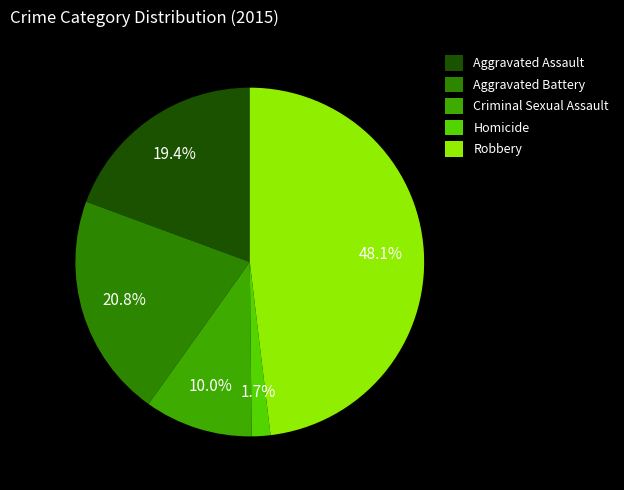

Does Aggravated Battery account for over 50% of the chart?

No